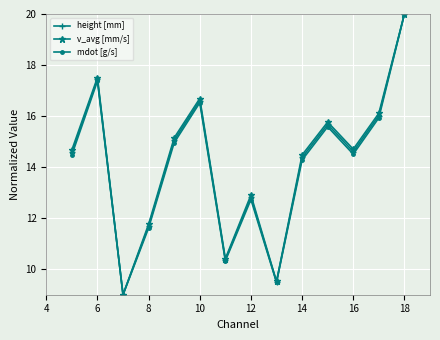

How many interior local valleys does the v_avg [mm/s] series have?

4